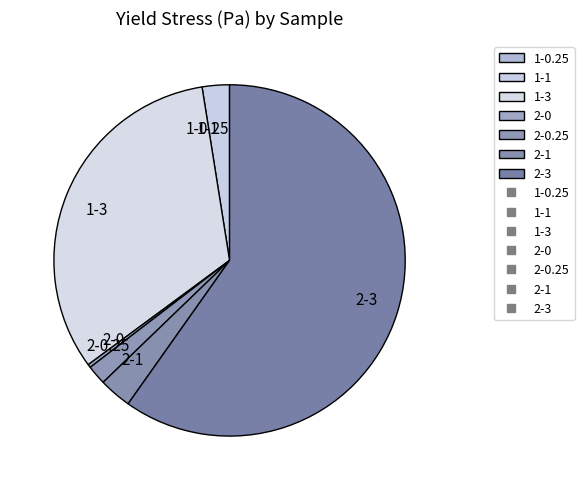

Does any single category account for the majority?

Yes